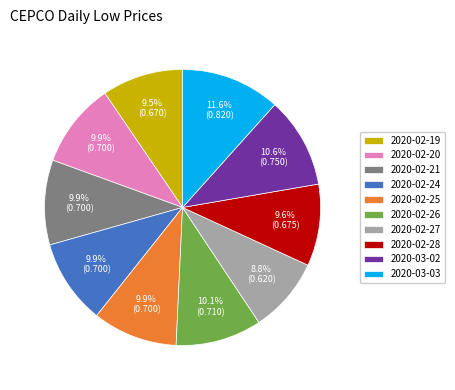

To the nearest percent, what percentage of the pie is 2020-02-21?

10%